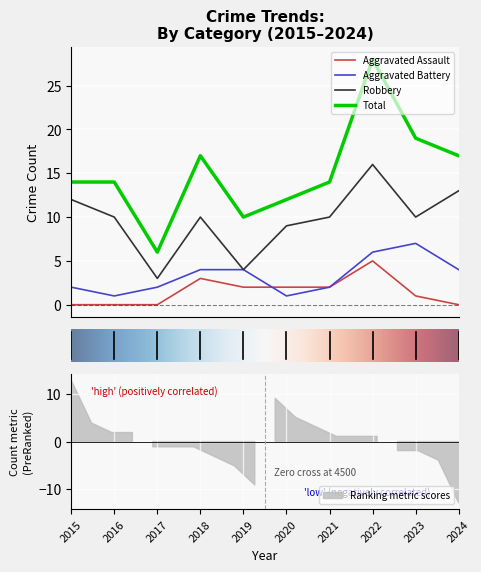

Which series changed the most between 2019 and 2021?

Robbery